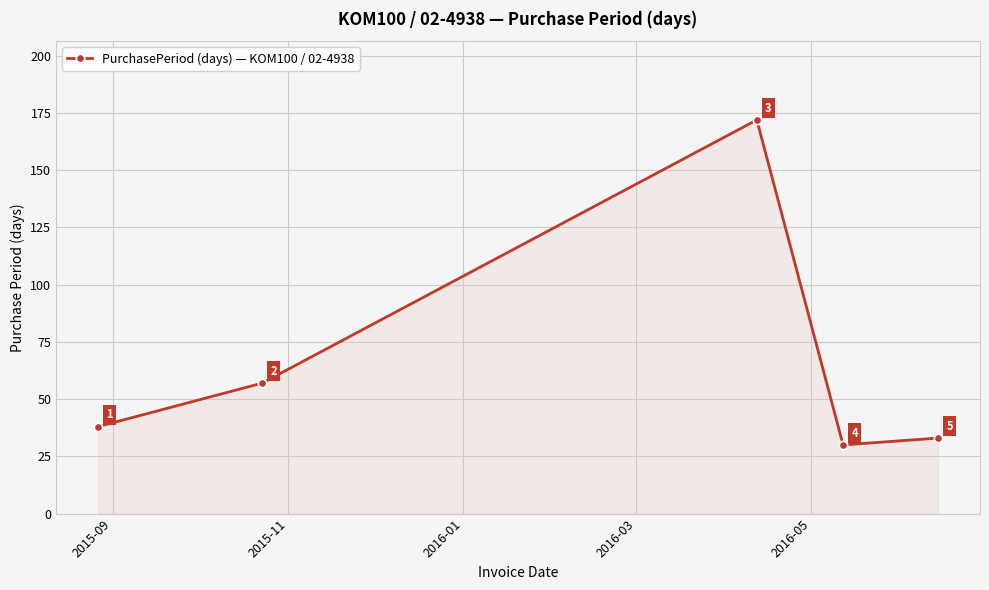

What is the value of the 3rd point from the left?

172